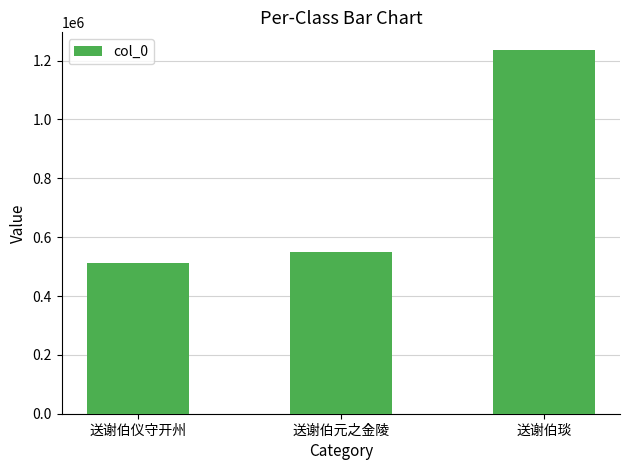

Reading left to right, transcribe all the data shown in this chart.

送谢伯仪守开州=512254	送谢伯元之金陵=550994	送谢伯琰=1234207